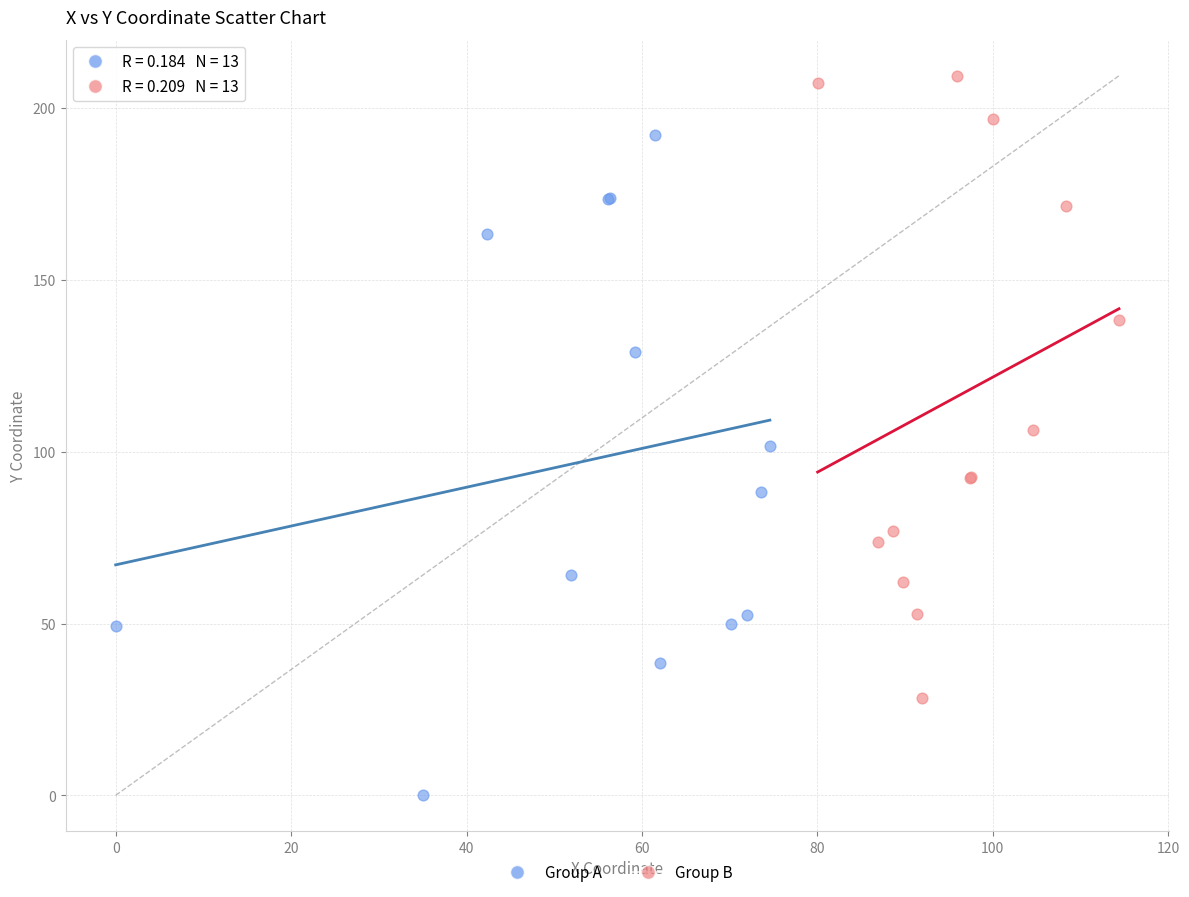

Which series contains the lowest Y value?

Group A